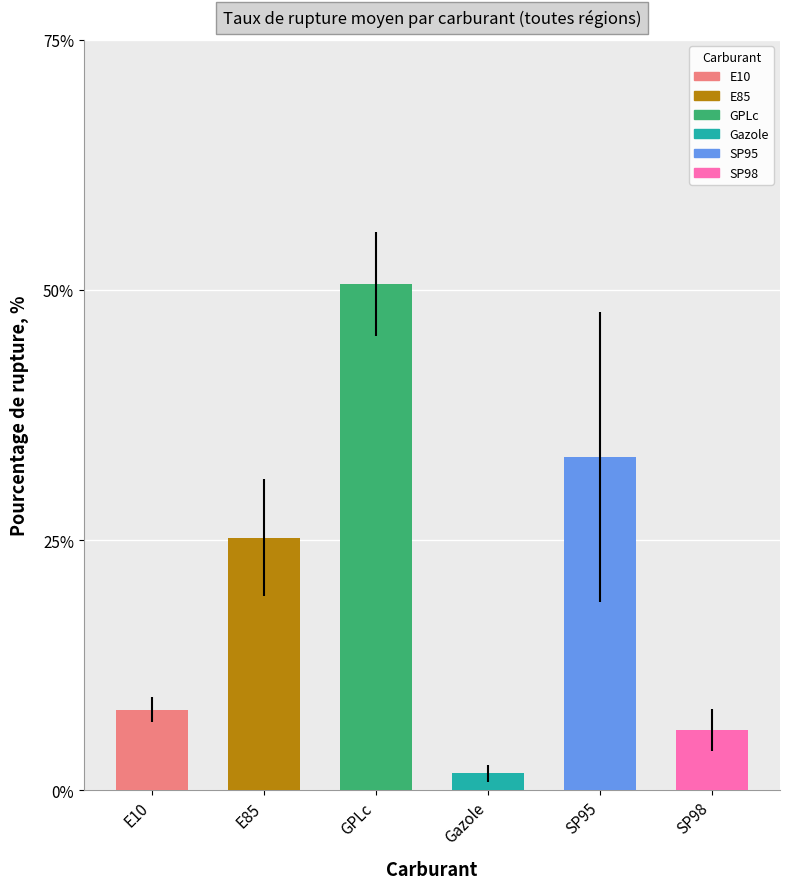

What is the ratio of the value at SP95 to the value at Gazole?

19.7